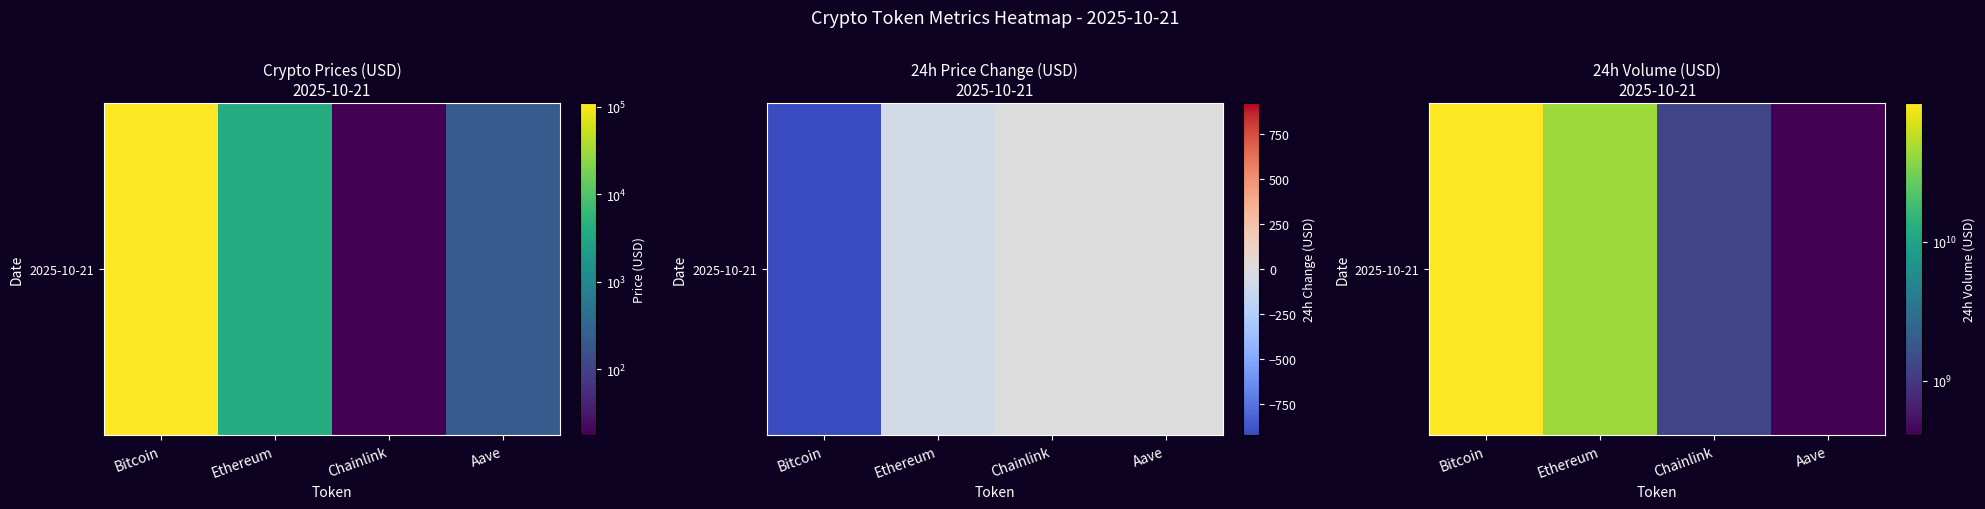

The value at Aave is 266893310. True or false?

False